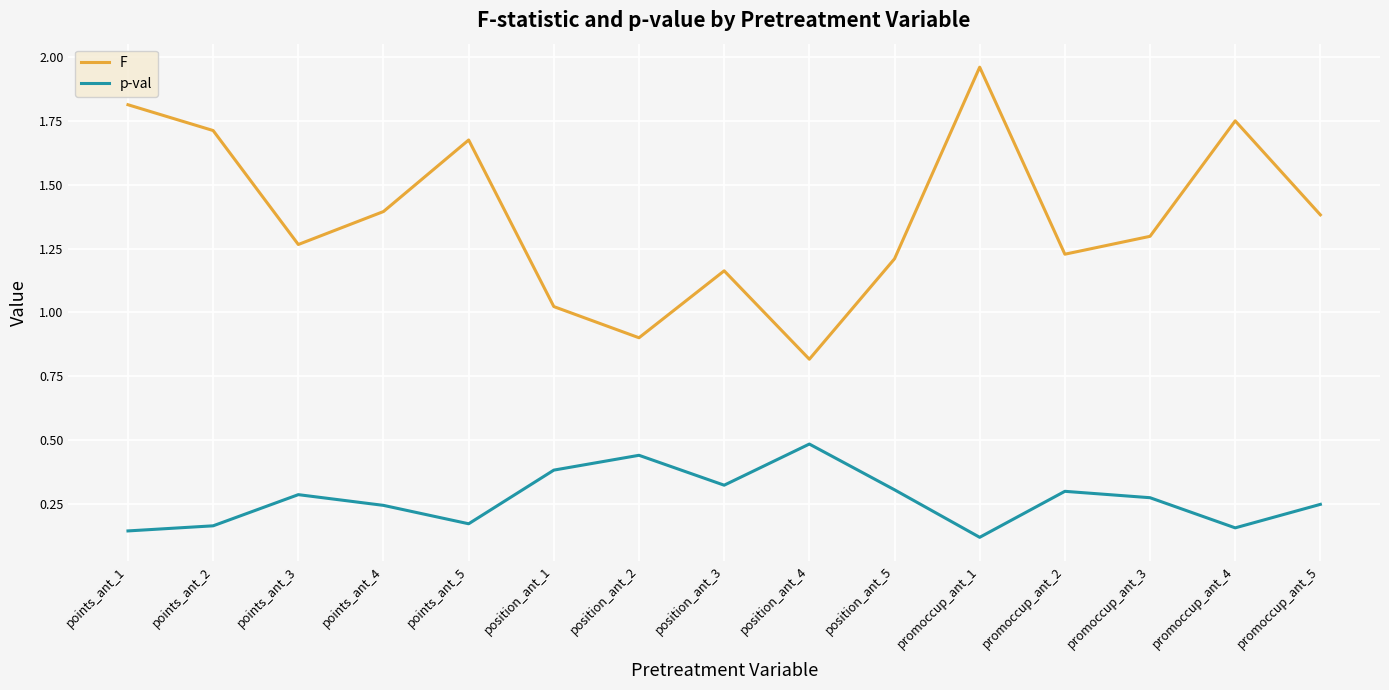

True or false: F and p-val cross at least once.

False